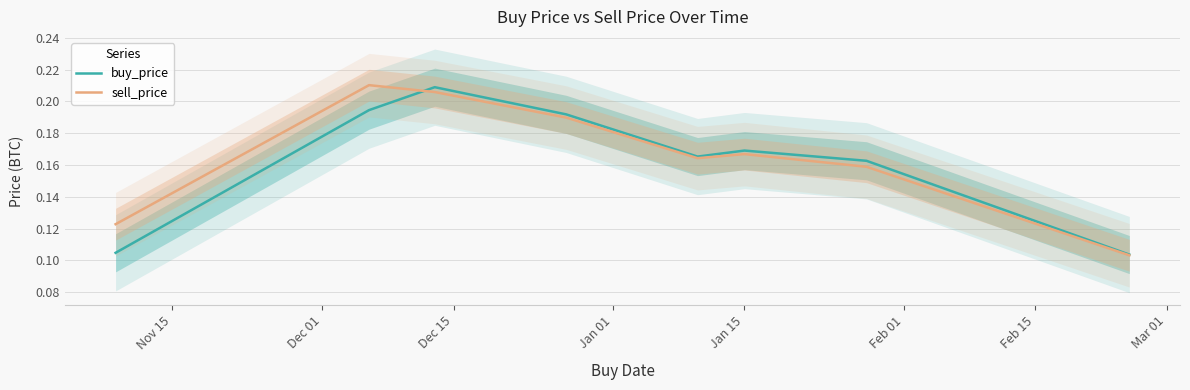

Does the chart have visible grid lines?

Yes